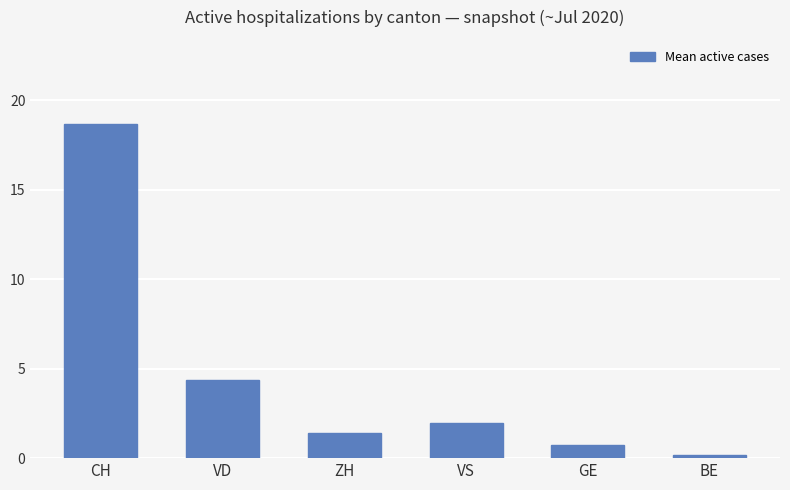

What position from the left is BE?

6